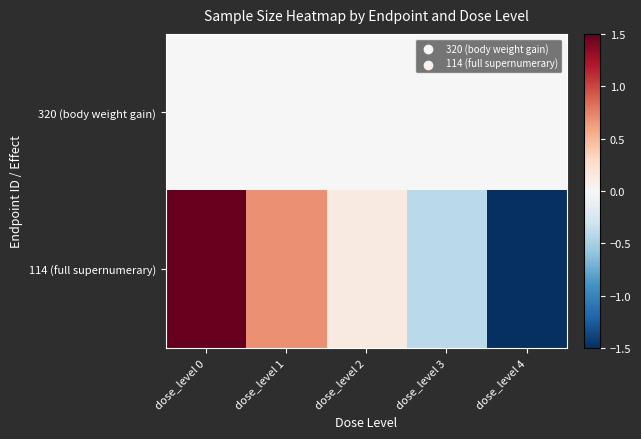

Which series has the largest total across all categories?

114 (full supernumerary)